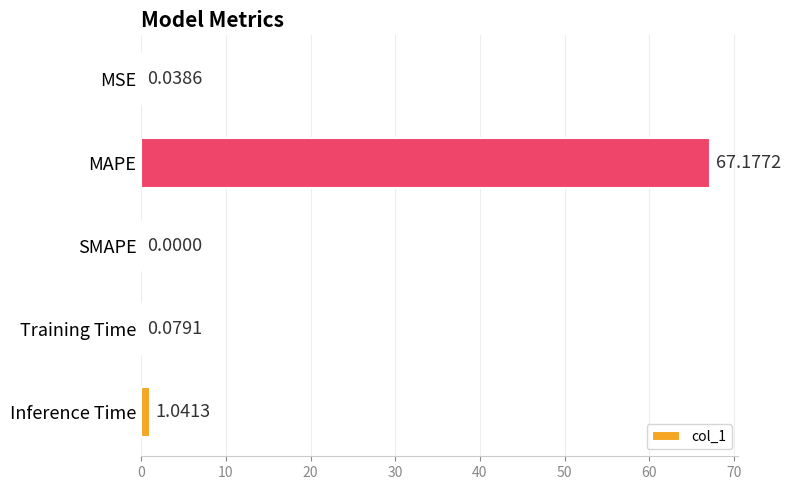

Between Training Time and MSE, which is larger?

Training Time